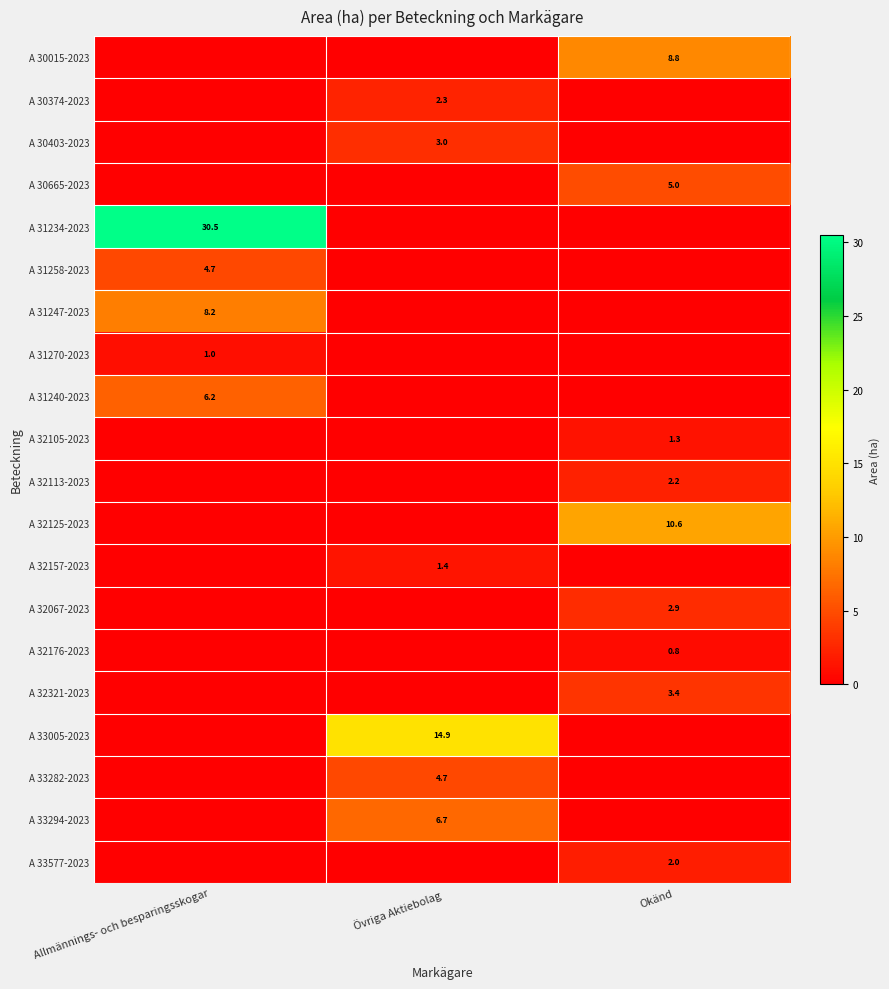

Is it true that A 32321-2023 equals 4.7 at Okänd?

False